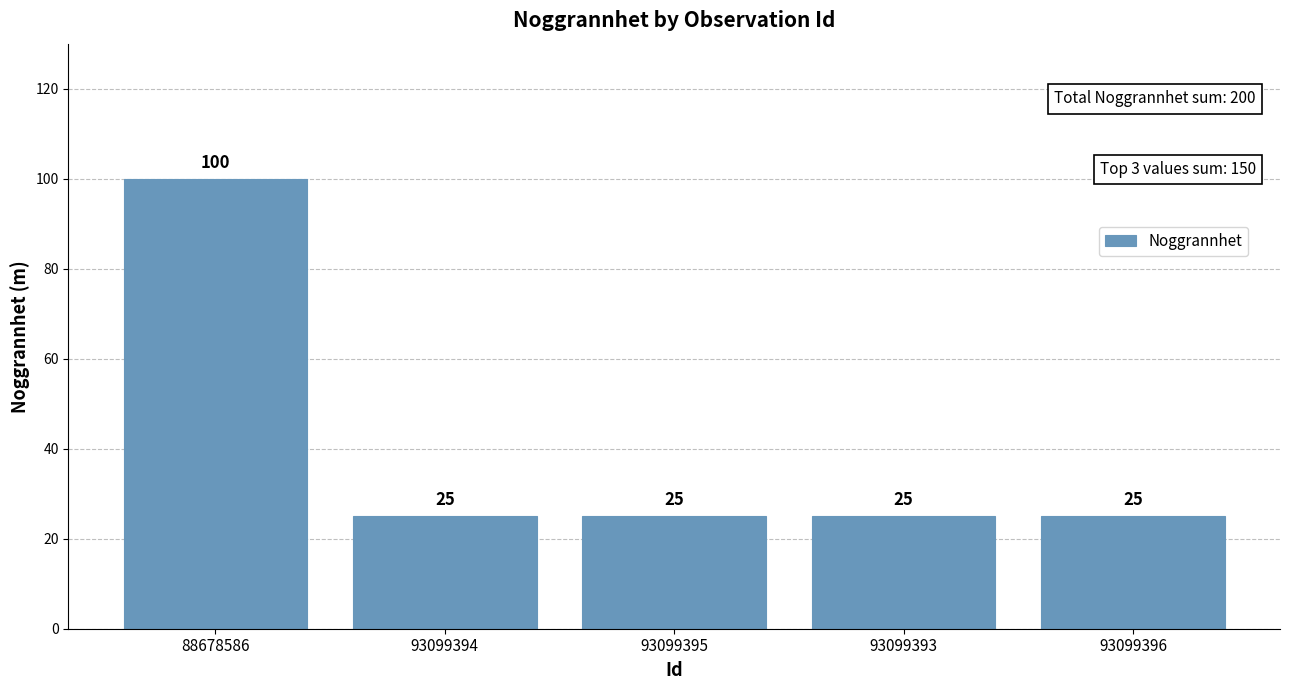

How many data points are above 25?

1